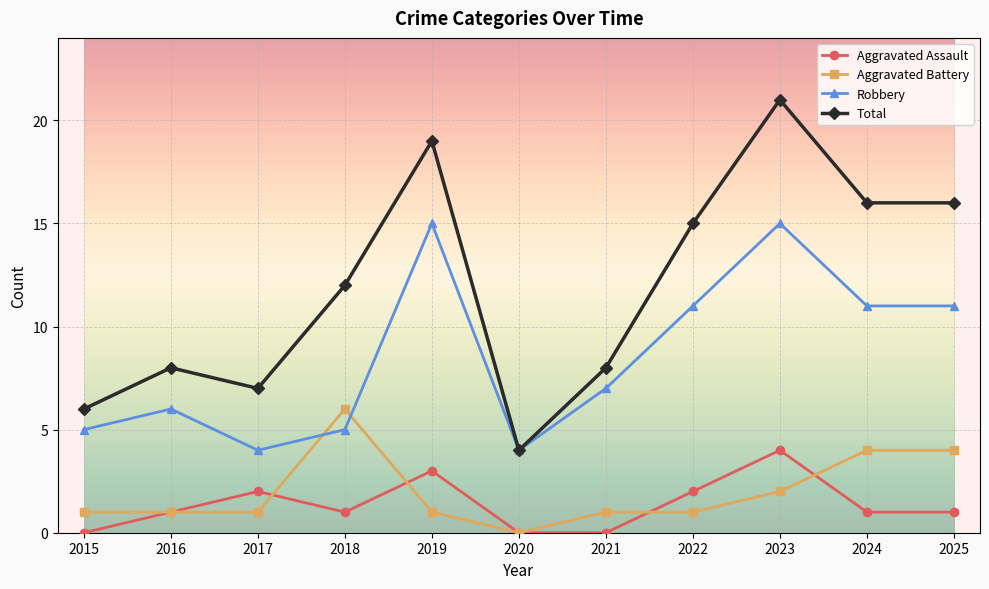

Which series has the largest range (max minus min)?

Total